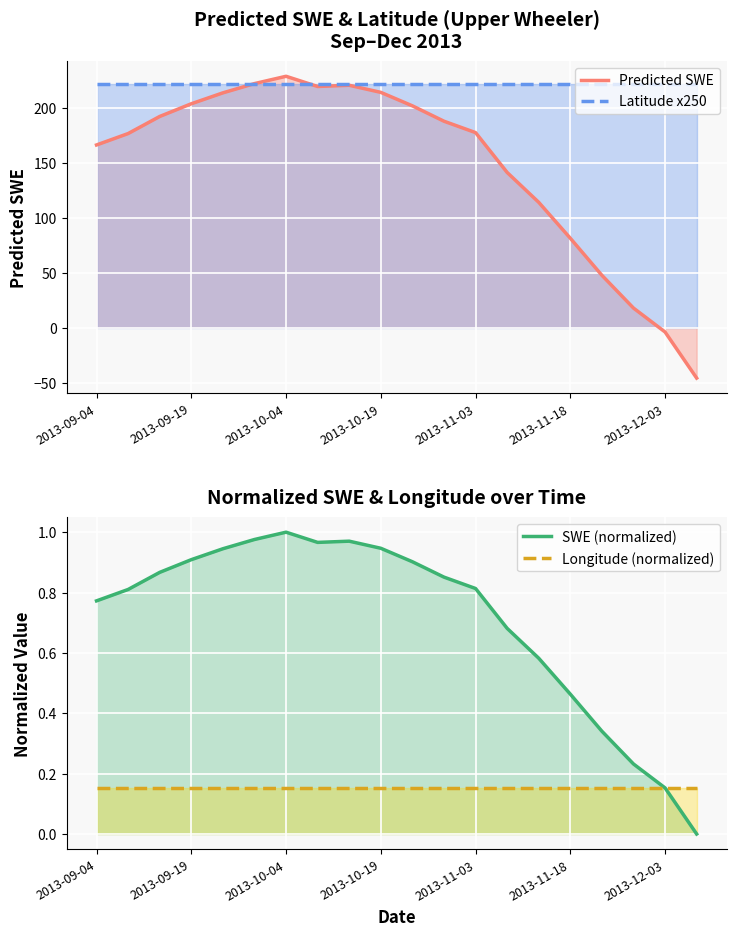

What is the highest value of the Latitude x250 series?

222.5